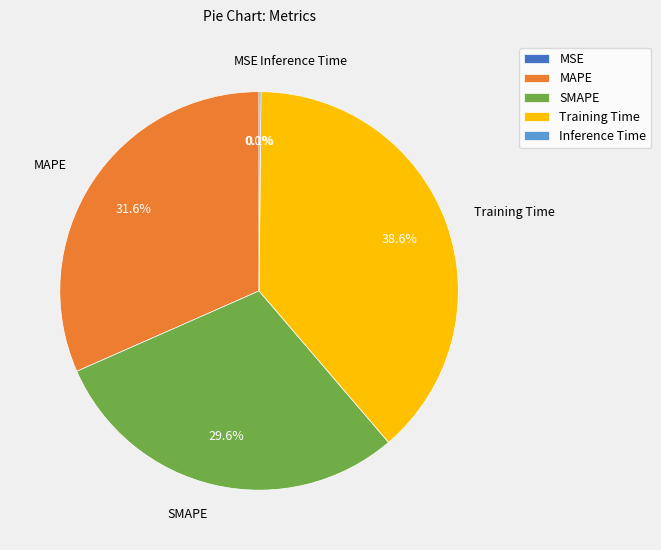

What percentage is the MAPE slice, to the nearest percent?

32%